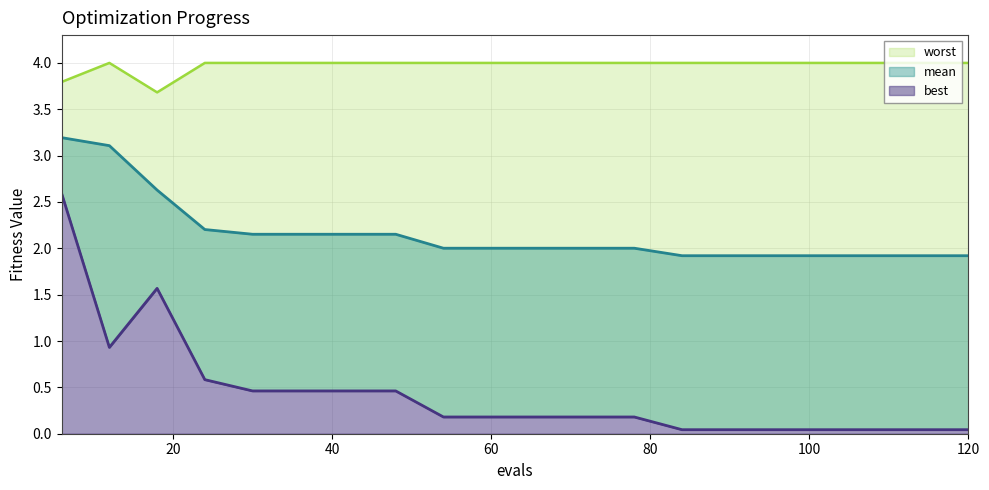

How many lines are shown in the chart?

3